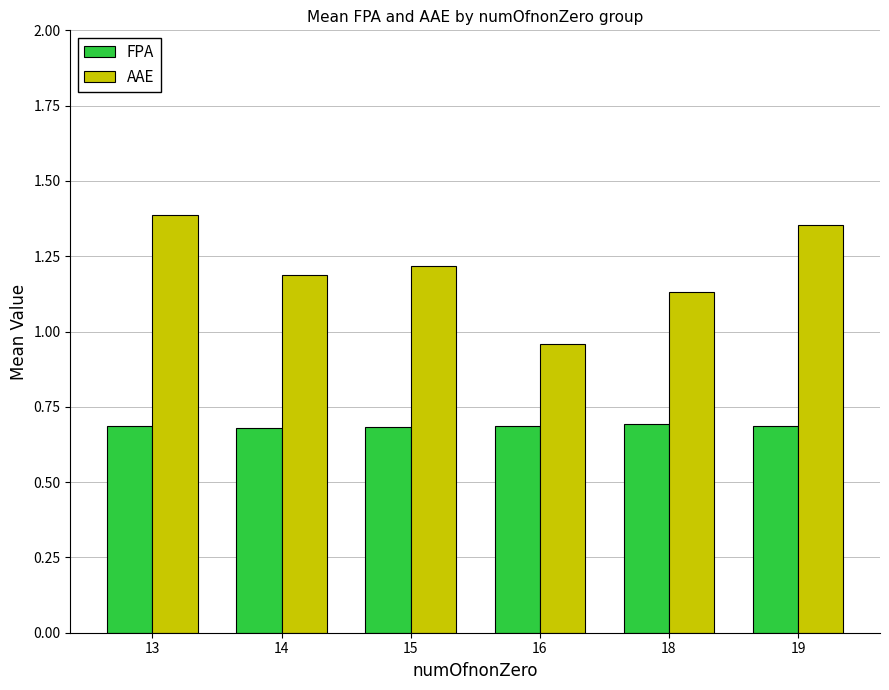

Where does the AAE series first go above 1?

13